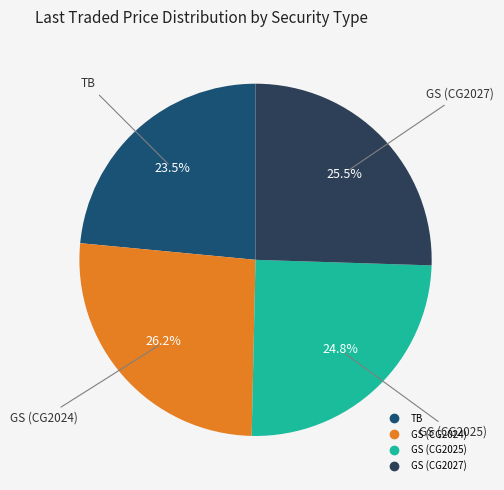

Which category has the smallest portion of the pie?

TB